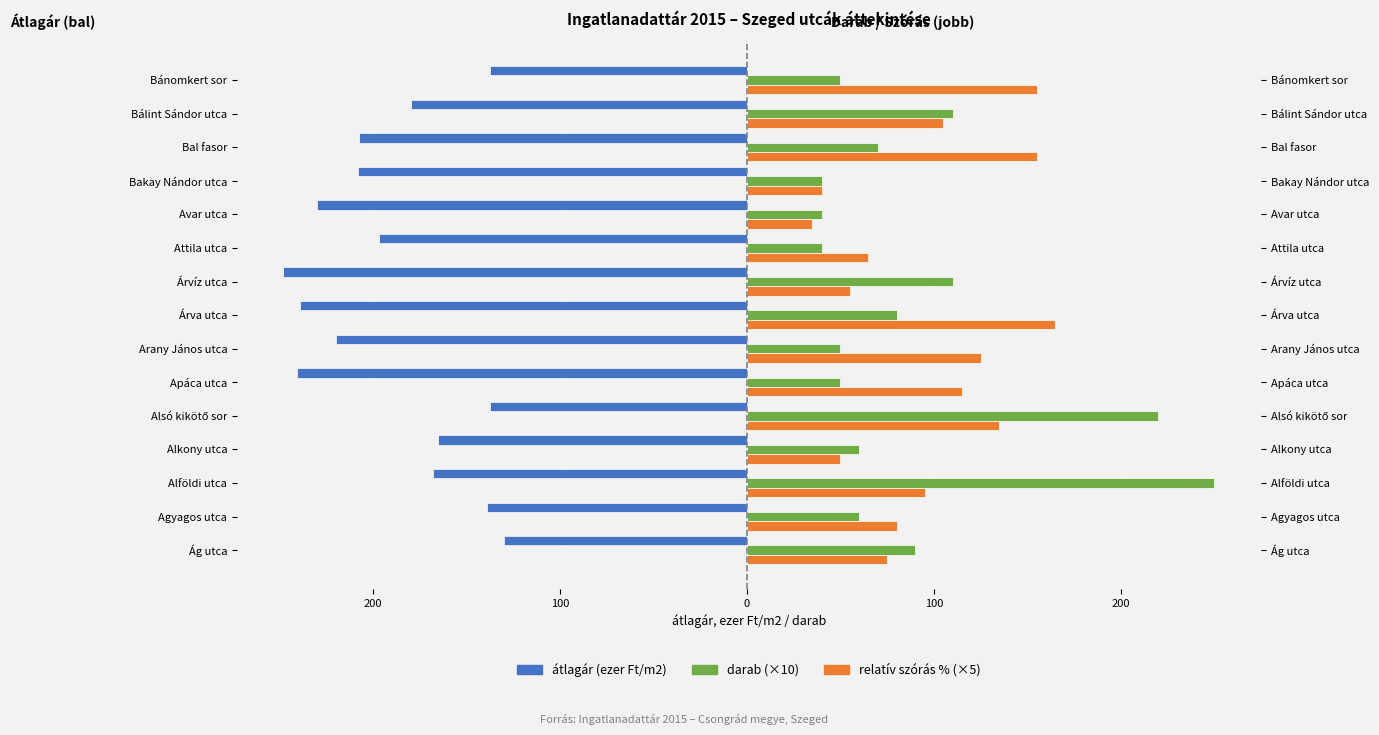

The value of relatív szórás % (×5) at Alkony utca is 50.0. True or false?

True